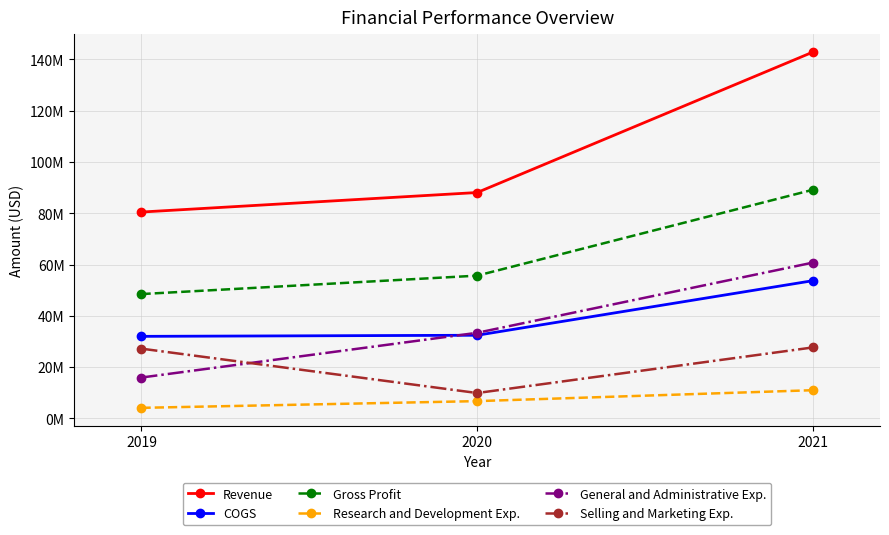

At which category is the sum across all series the highest?

2021